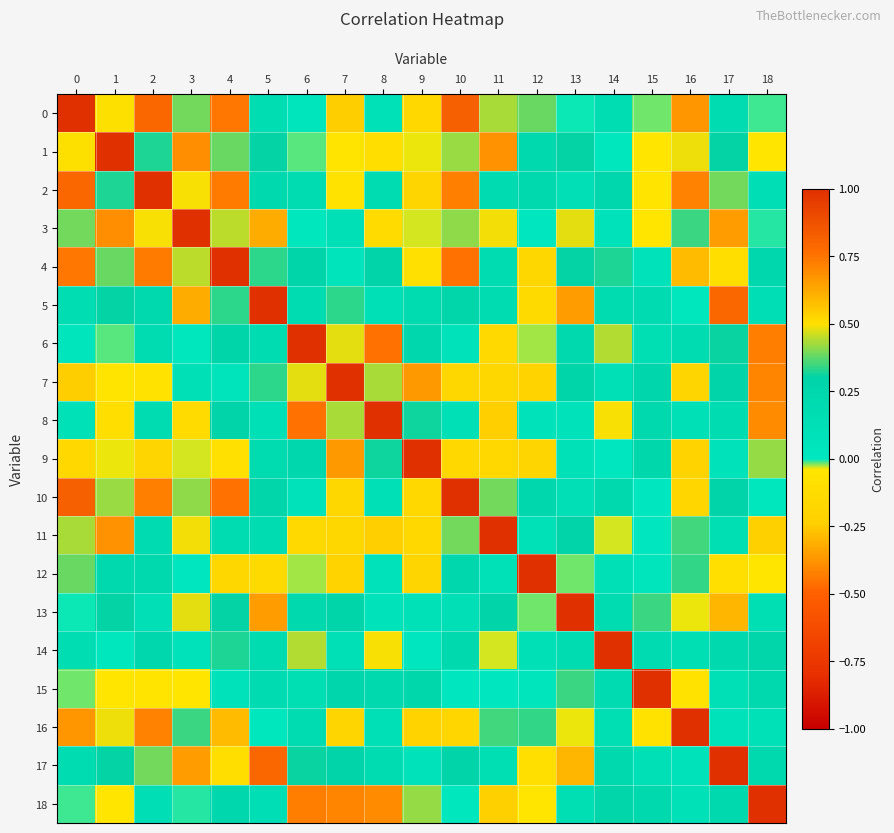

At 12, list the series in order from smallest to largest.

7, 9, 5, 17, 18, 6, 13, 3, 15, 8, 11, 14, 2, 1, 10, 16, 0, 4, 12